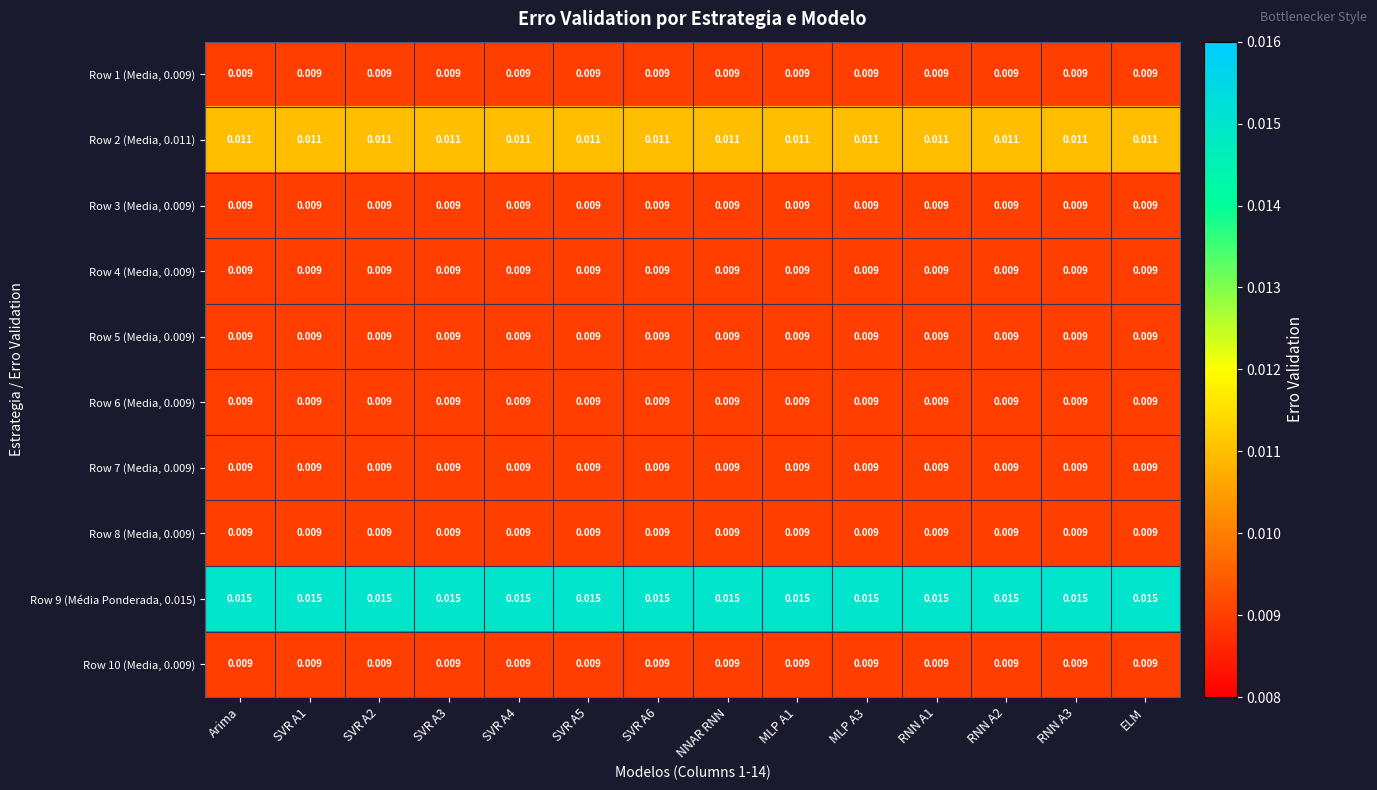

Count the number of data series in this chart.

10